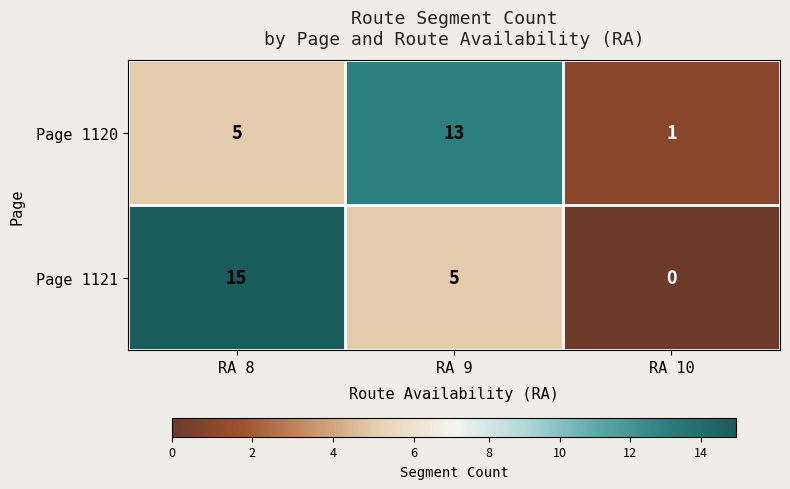

Which label corresponds to the smallest value in the chart?

RA 10